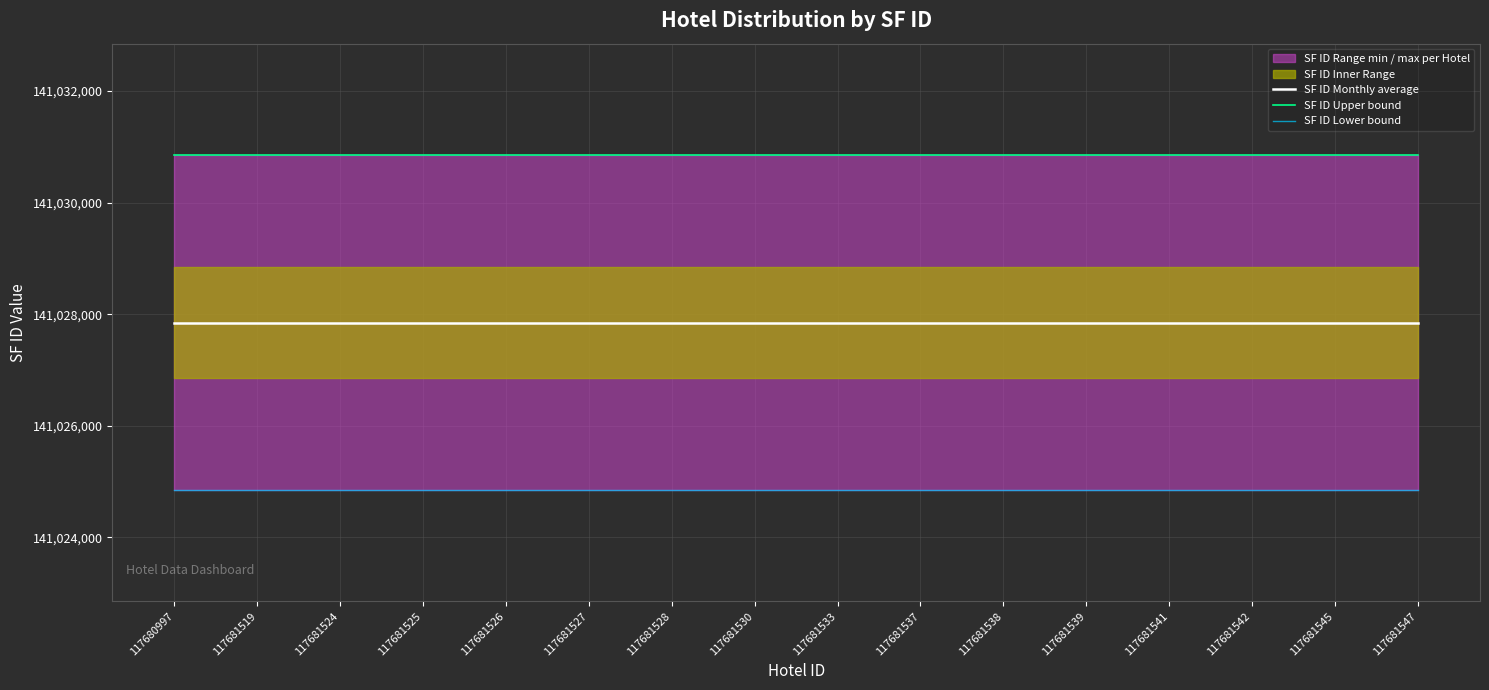

The value of SF ID Monthly average at 117681542 is 36612113. True or false?

False